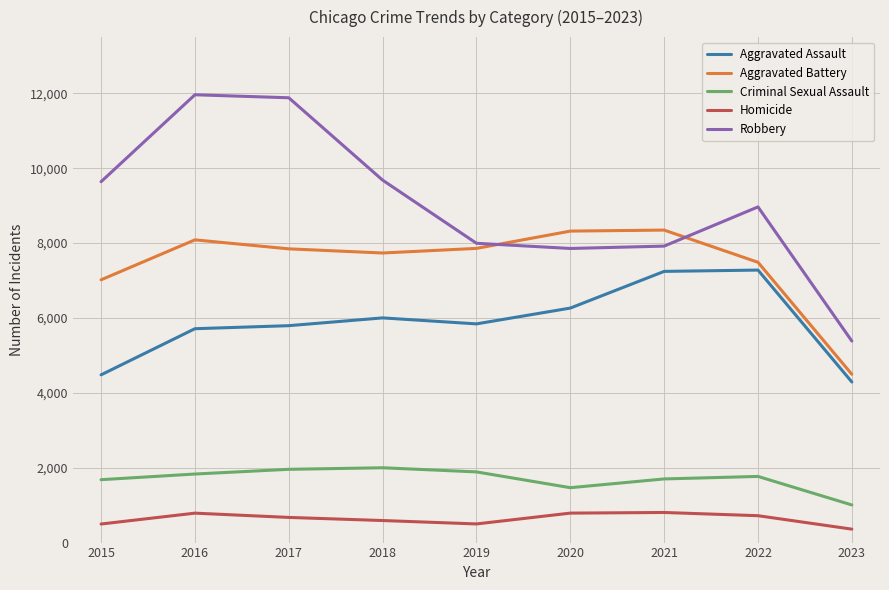

What are all the series names shown in the legend?

Aggravated Assault, Aggravated Battery, Criminal Sexual Assault, Homicide, Robbery